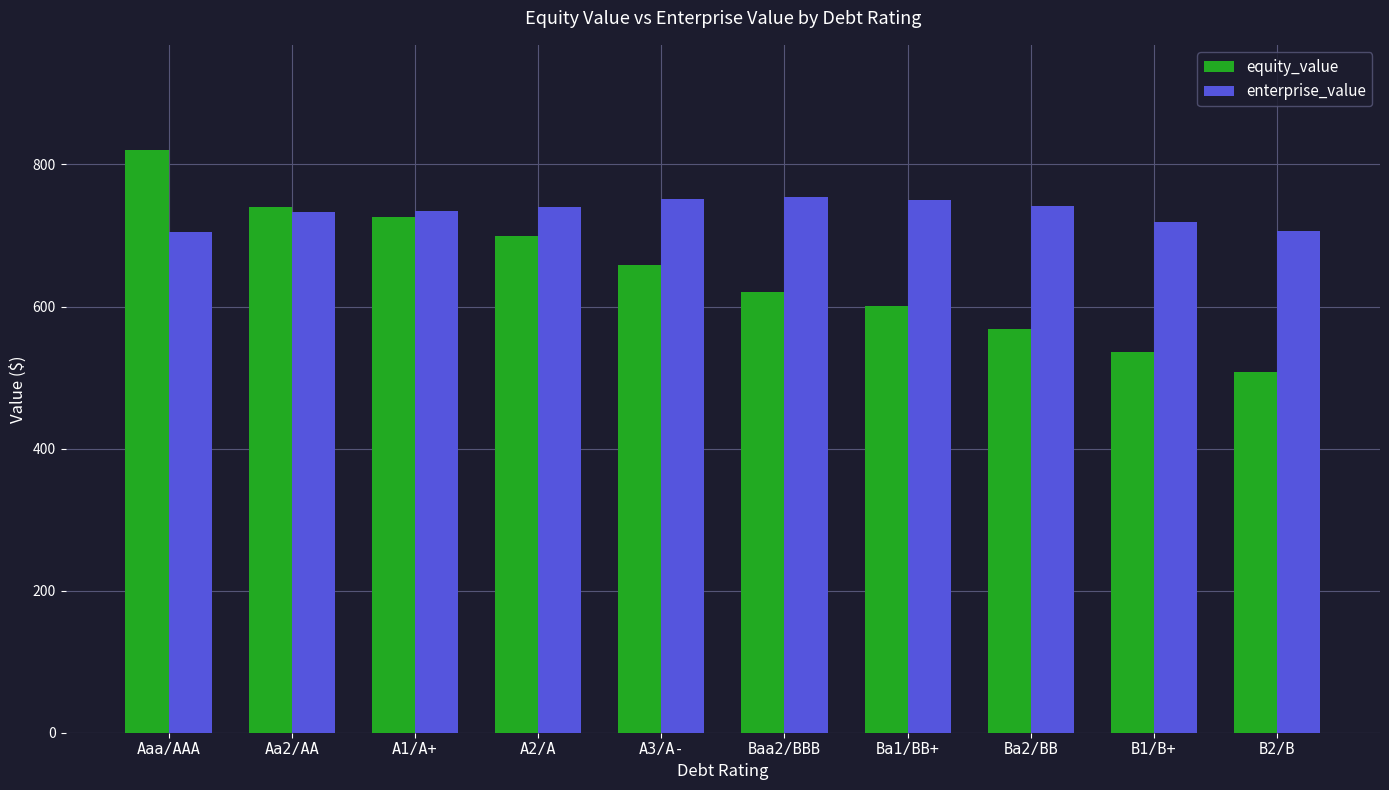

The value of equity_value at A3/A- is 658.7. True or false?

True